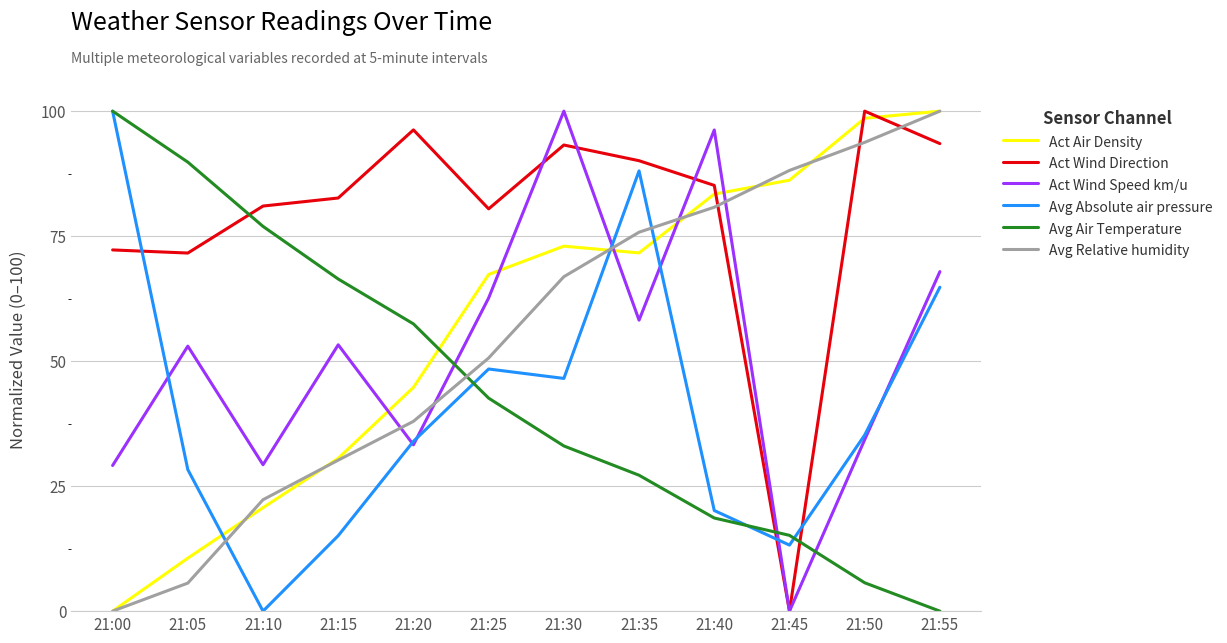

True or false: Avg Absolute air pressure has a value of 64.8 at 21:55.

True